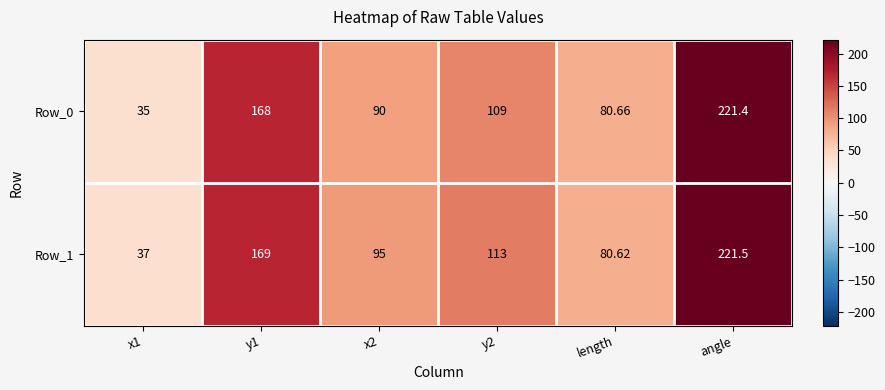

Rank the series by their maximum value, from lowest to highest.

Row_0, Row_1